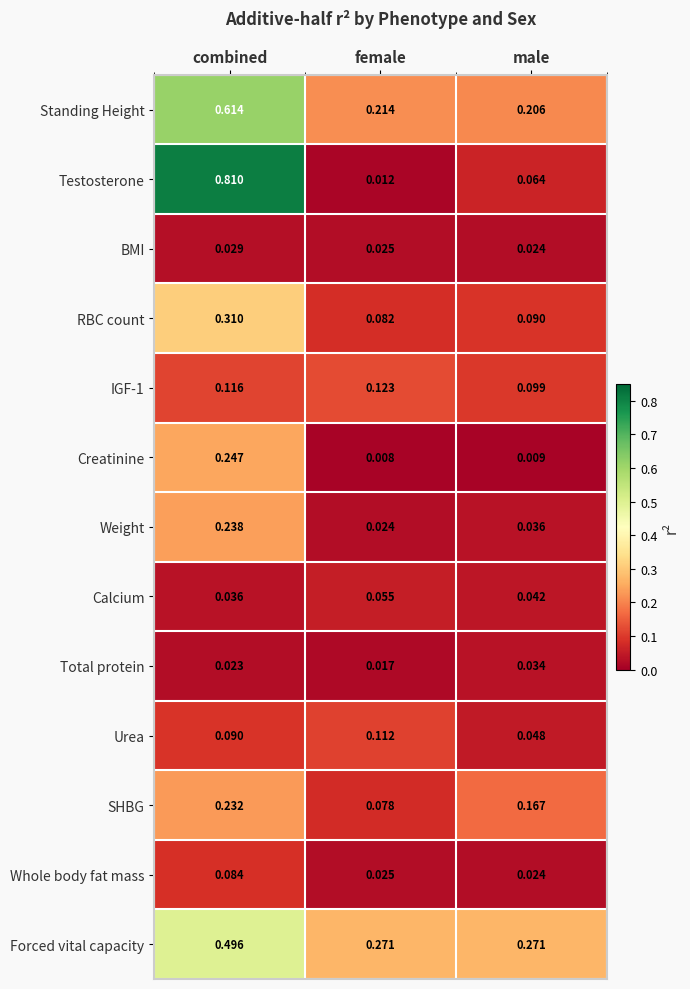

Between combined and female, which series saw the biggest shift?

Testosterone